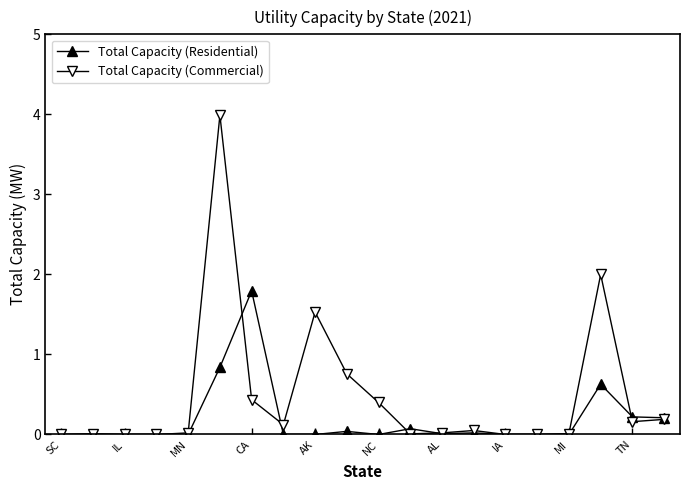

How many lines are shown in the chart?

2